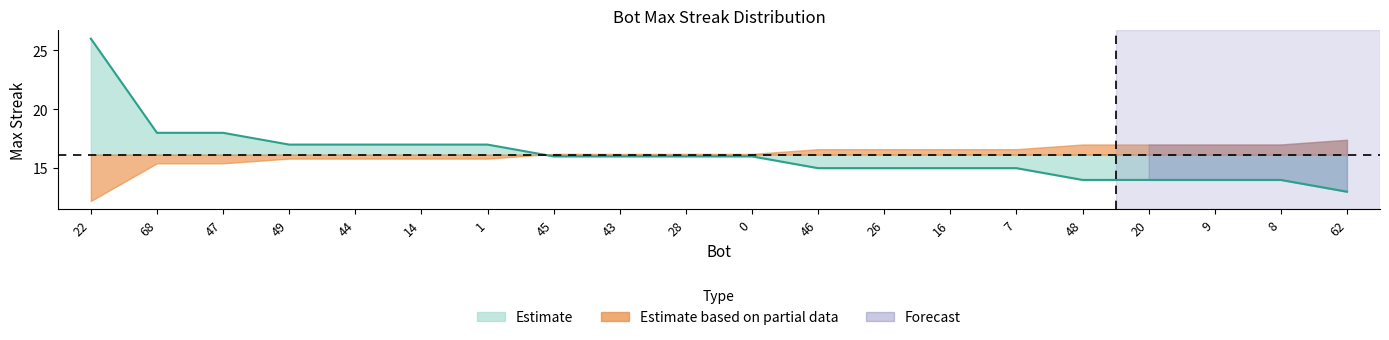

What is the minimum value shown in the chart?

13